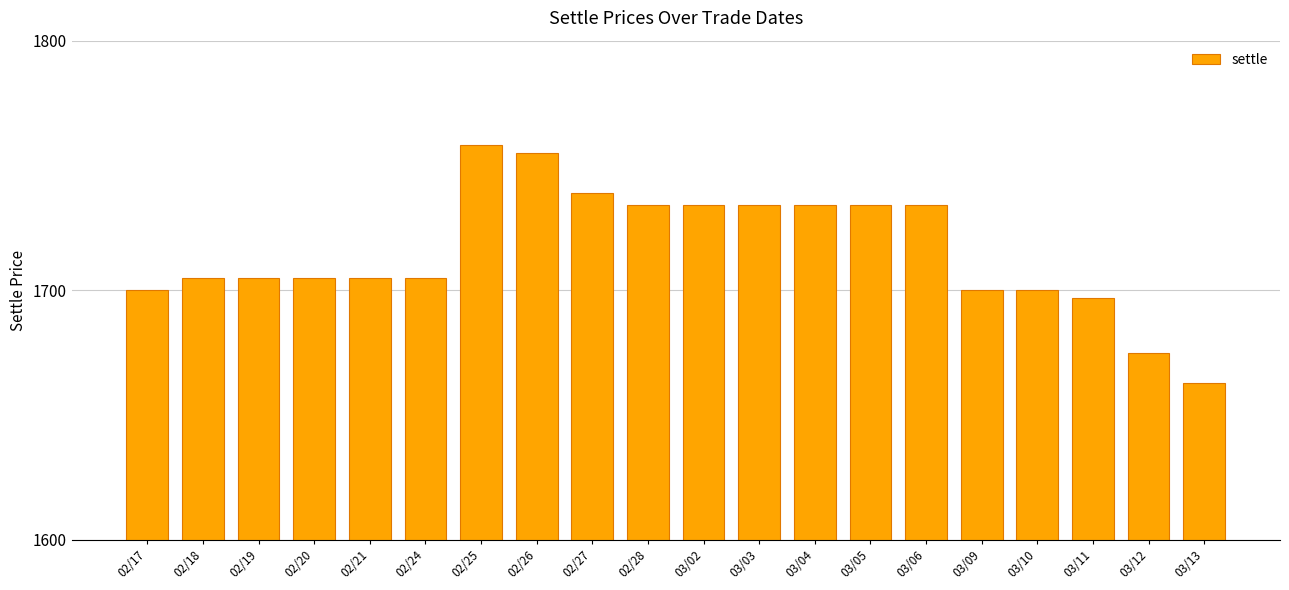

Are the bars horizontal?

No